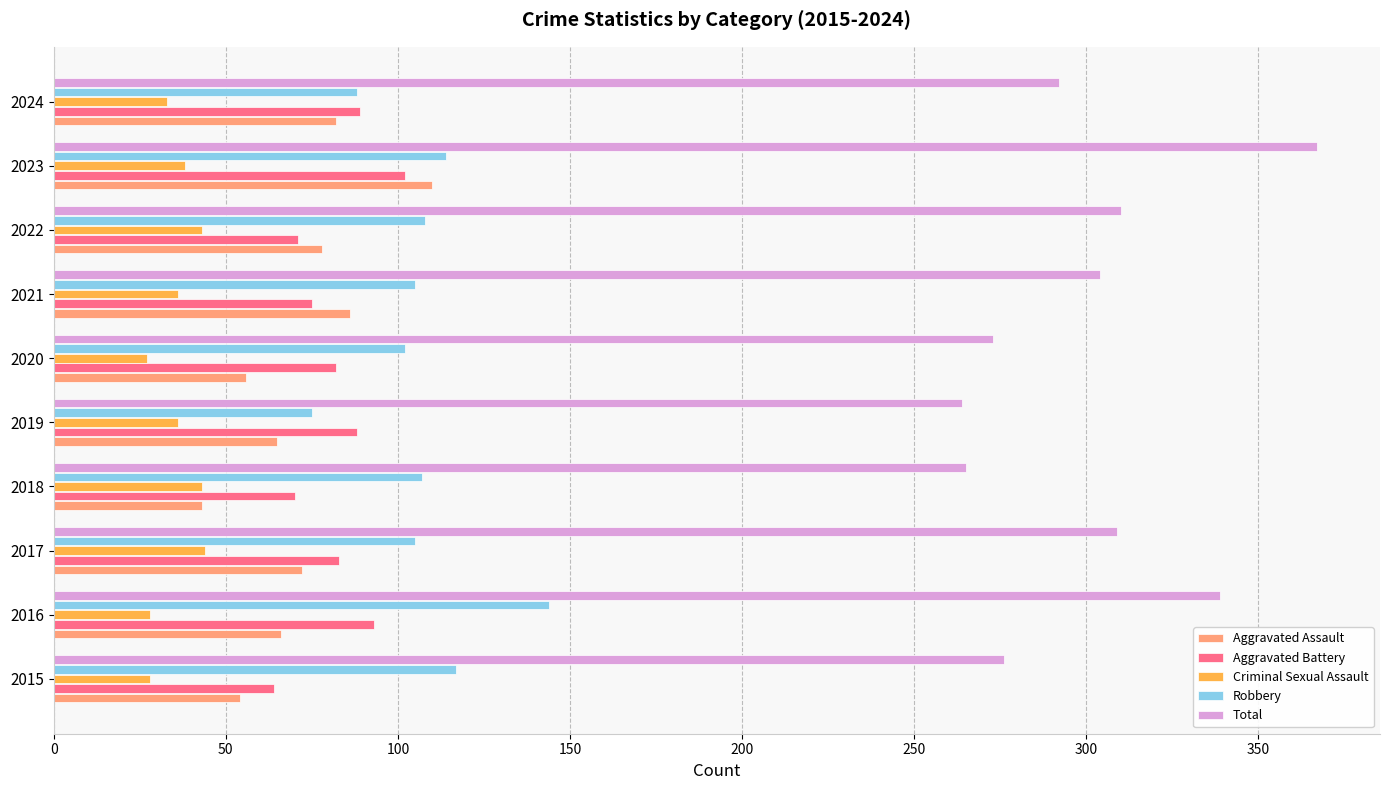

At which category does the chart reach its peak across all series?

2023